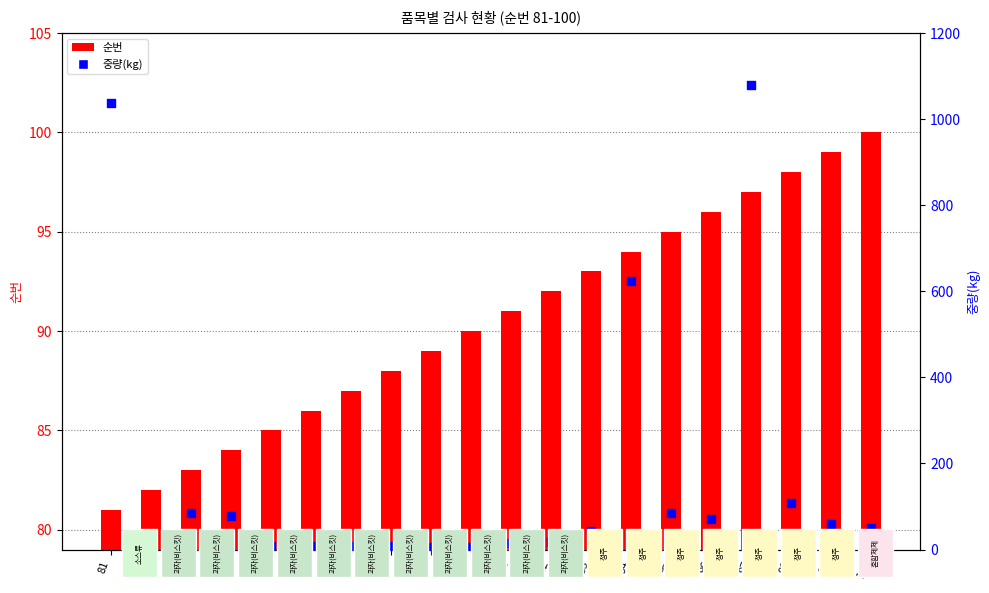

At how many categories does at least one series exceed 315?

3